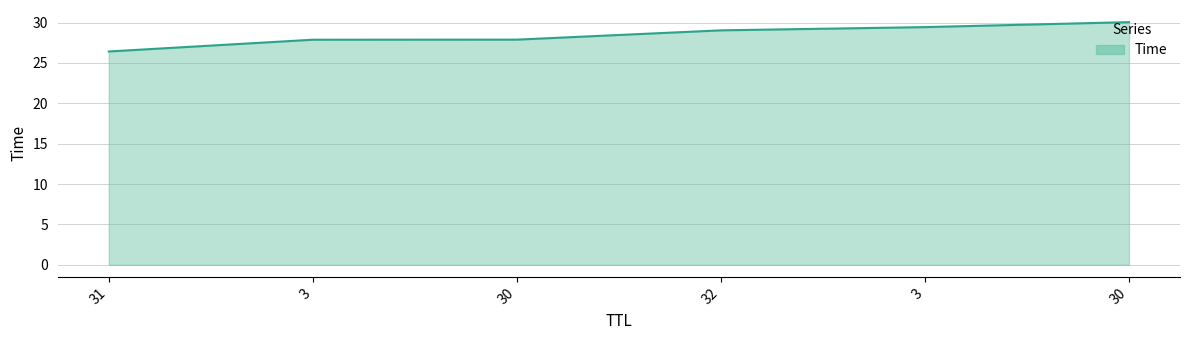

What is the greatest value displayed?

30.0